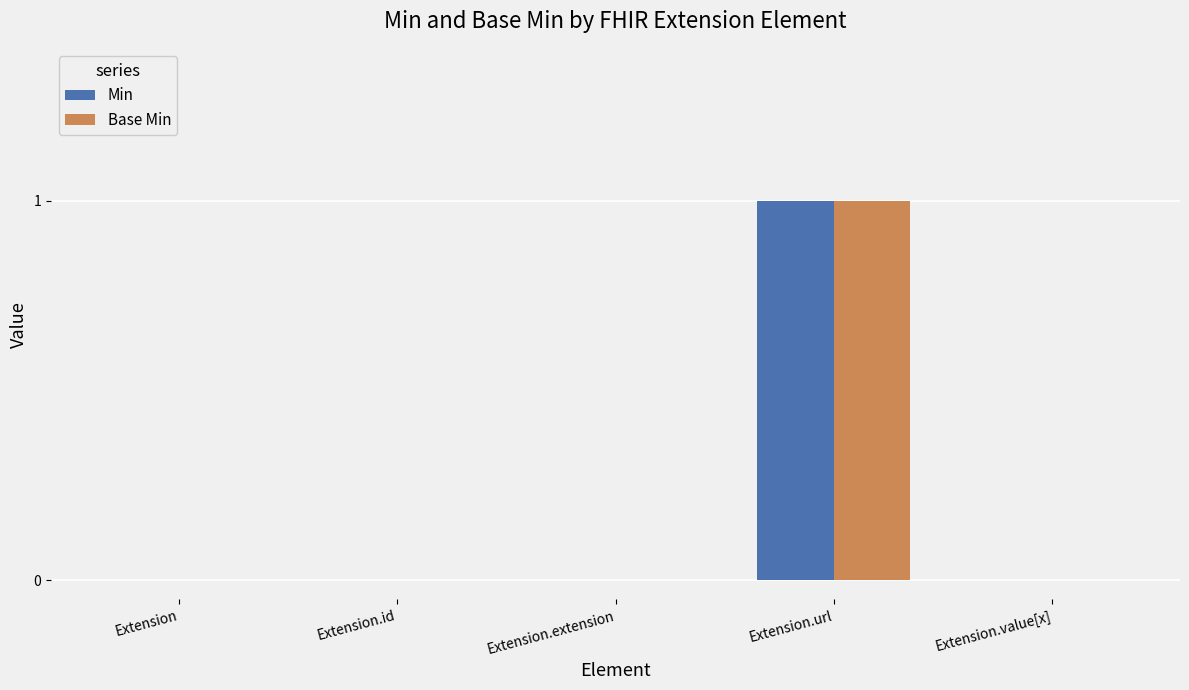

How many categories are shown in the chart?

5